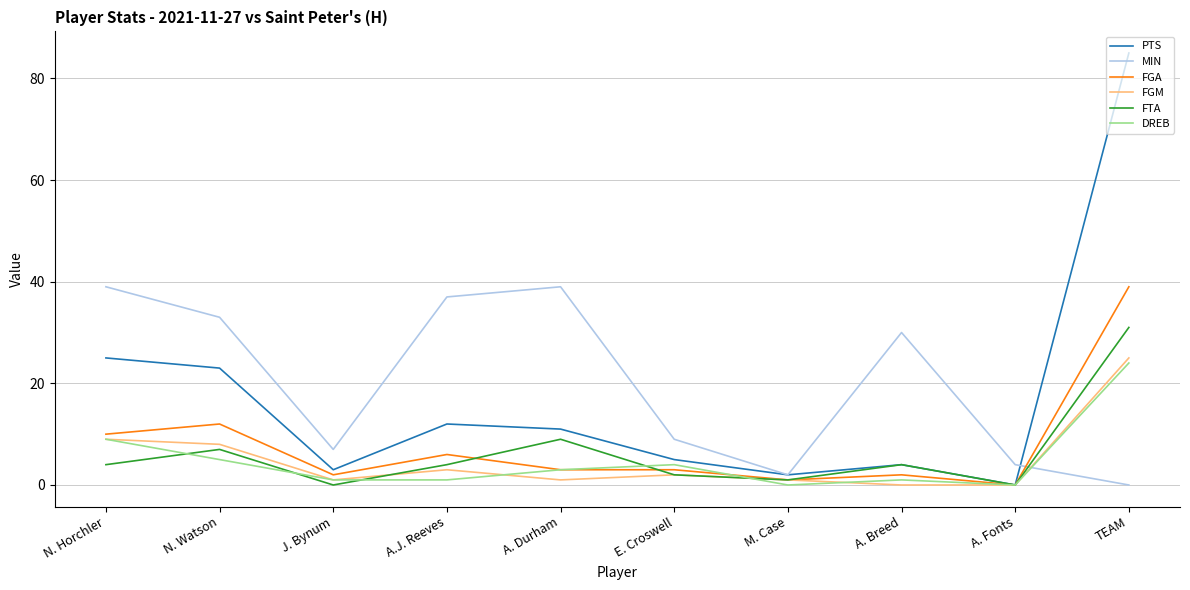

What is the difference between the maximum and minimum values in the MIN series?

39